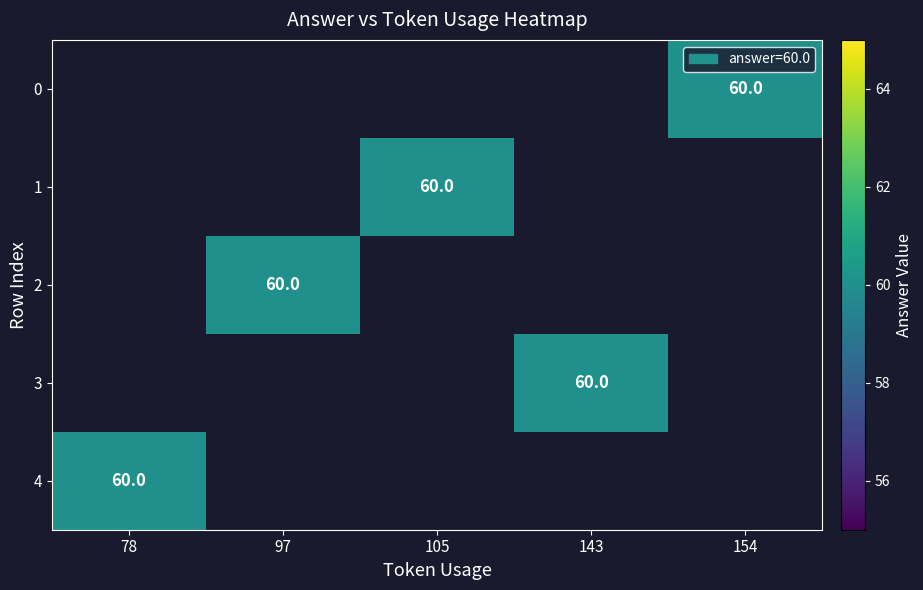

Which has a higher value, 105 or 143?

143